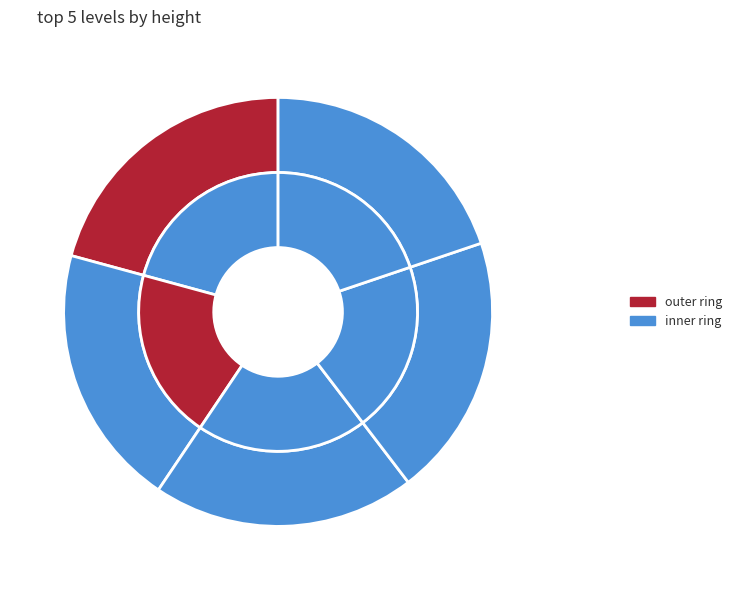

The 3 slice represents 20% of the pie. True or false?

True